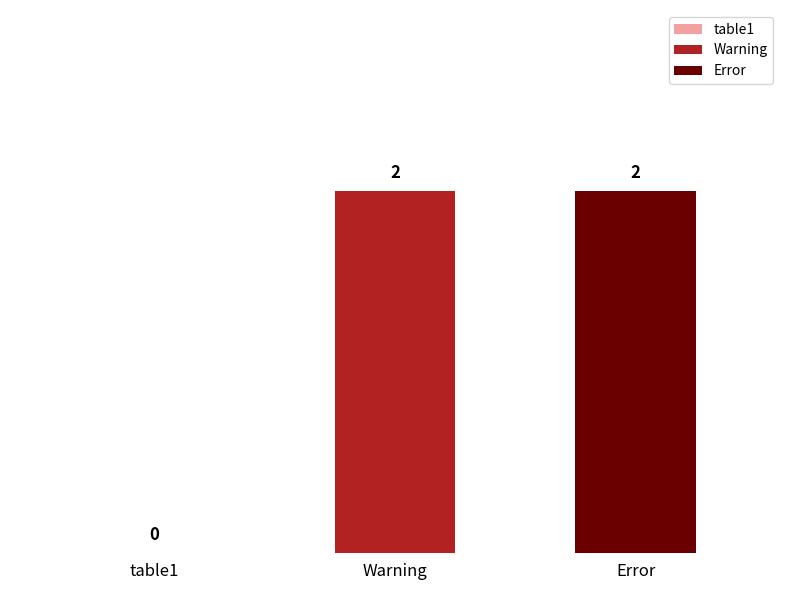

Reading left to right, transcribe all the data shown in this chart.

0	2	2